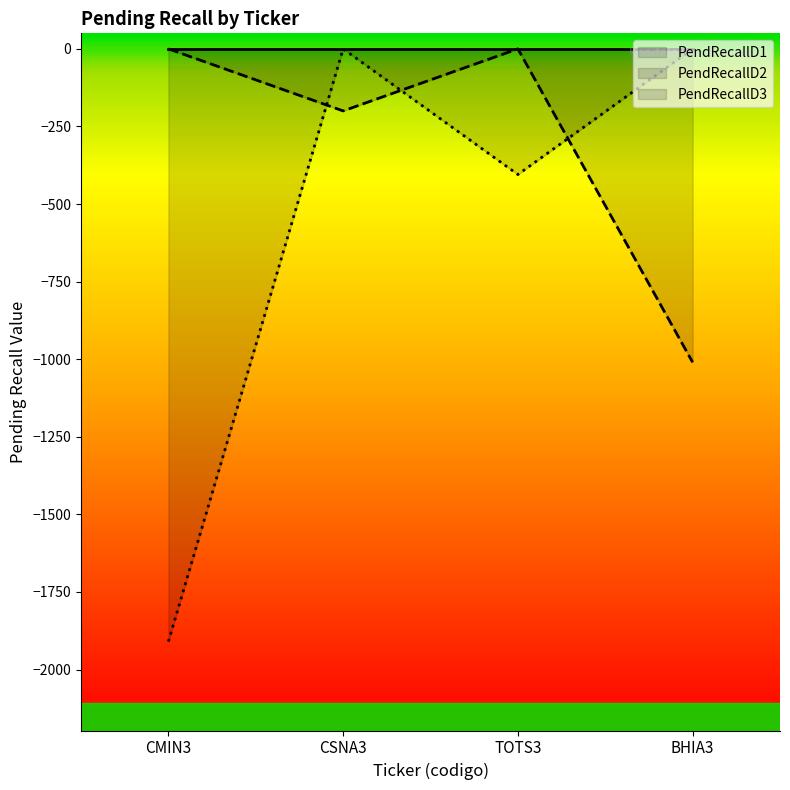

Which series has the largest range (max minus min)?

PendRecallD3